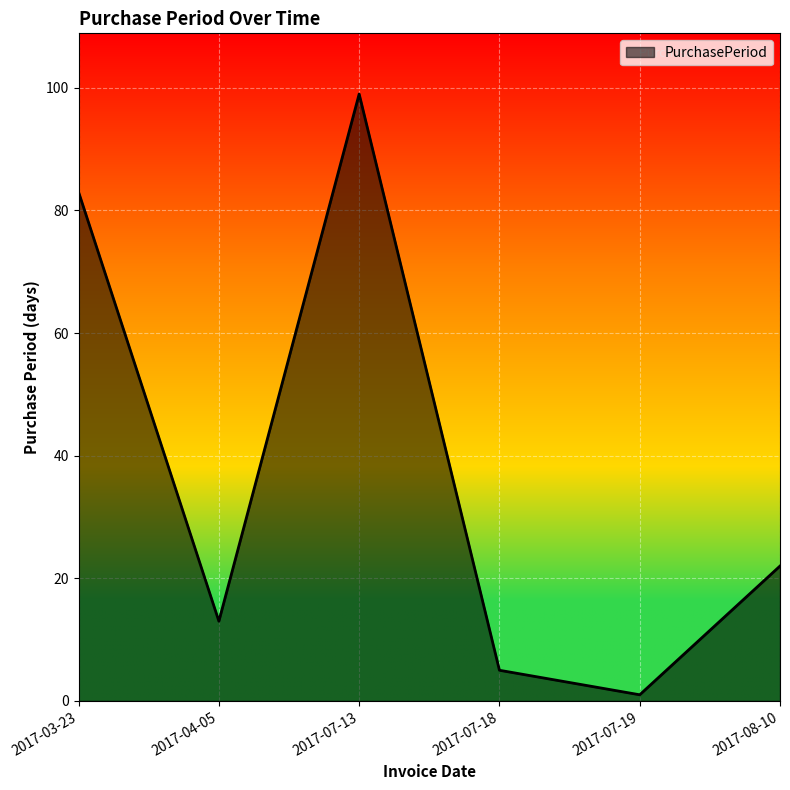

Reading left to right, transcribe all the data shown in this chart.

2017-03-23=83	2017-04-05=13	2017-07-13=99	2017-07-18=5	2017-07-19=1	2017-08-10=22